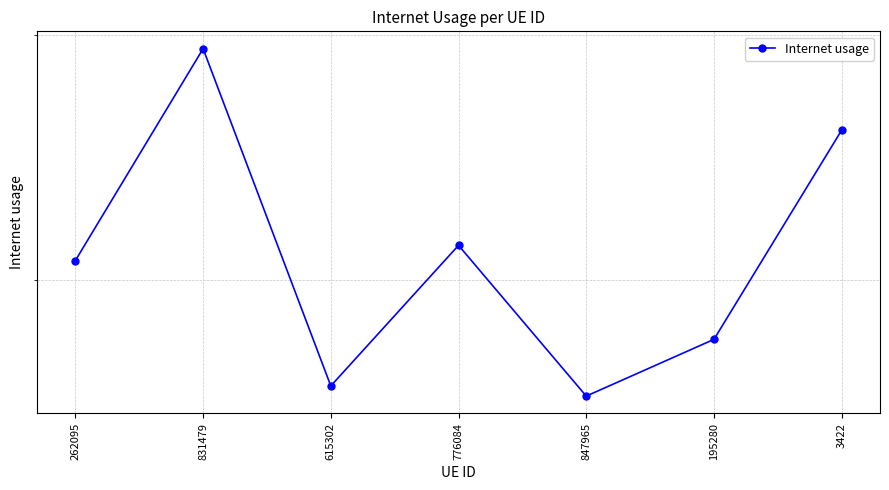

True or false: there are more than 1 points higher than both neighbors.

True